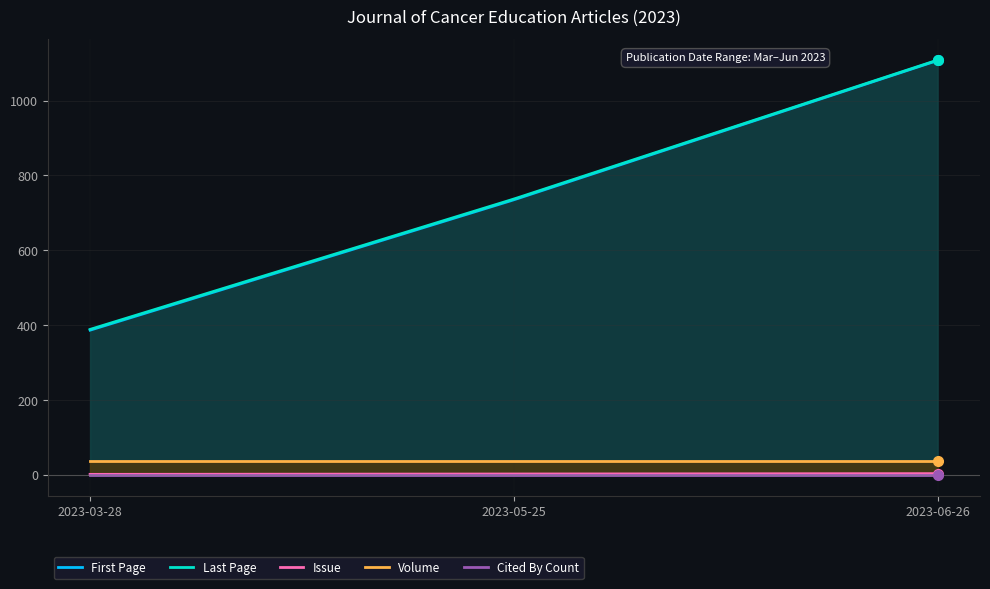

Rank the series at 2023-06-26 from highest to lowest value.

last_page, first_page, volume, issue, cited_by_count